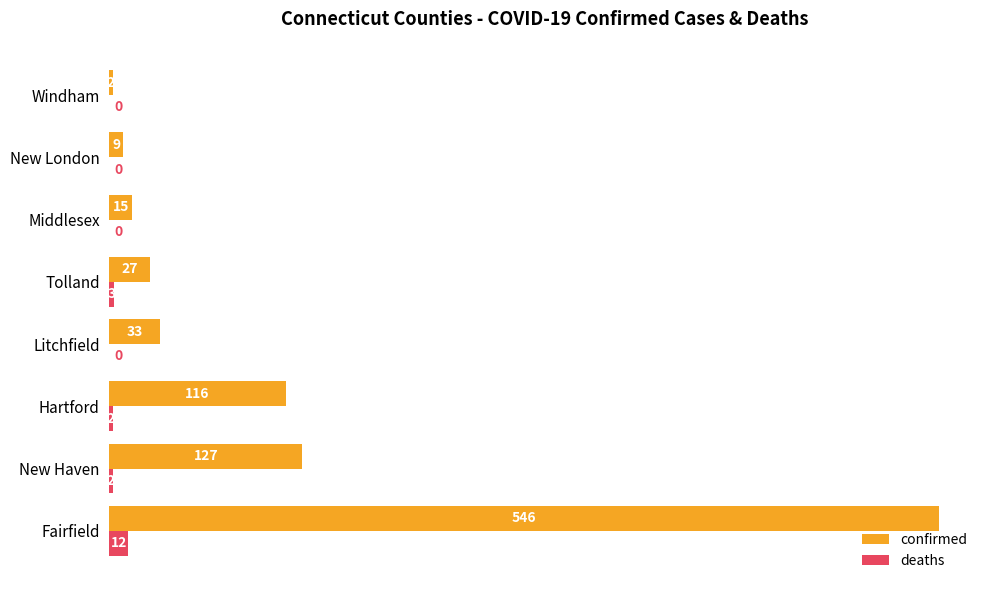

At which label is deaths closest to 6?

Tolland